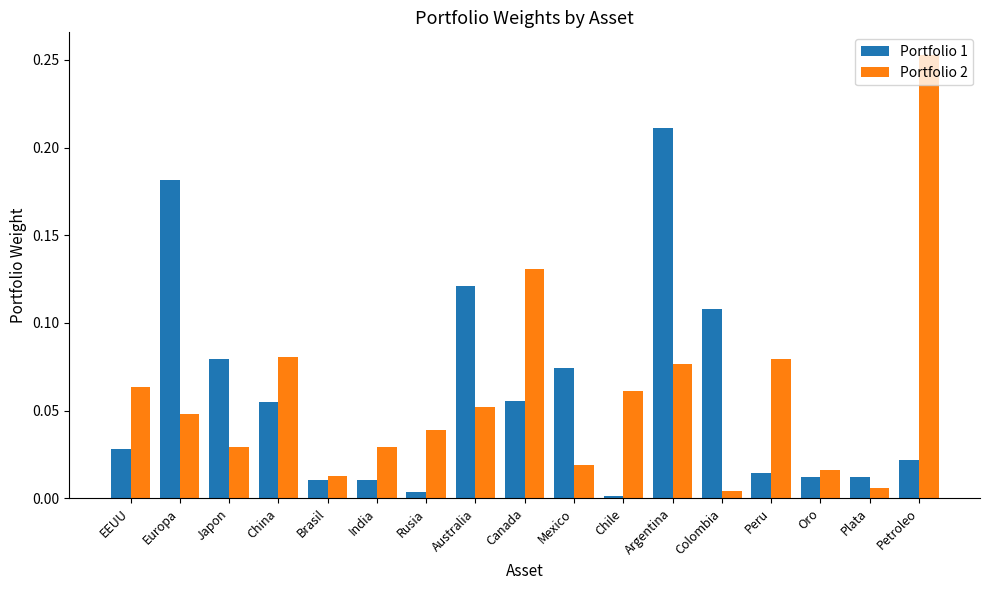

The Portfolio 1 series shows 0.0 at Oro. True or false?

True